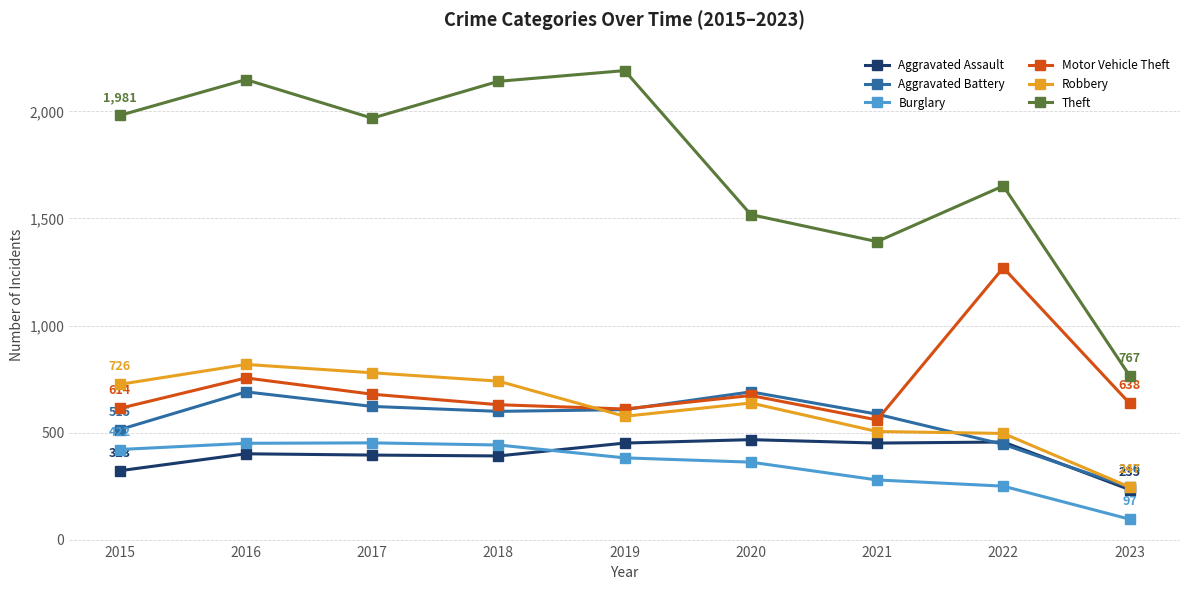

How many interior local valleys does the Motor Vehicle Theft series have?

2